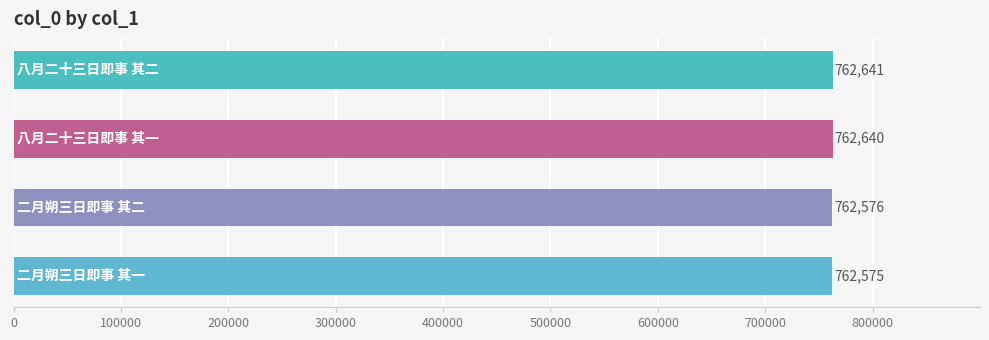

What is the minimum value shown in the chart?

762575